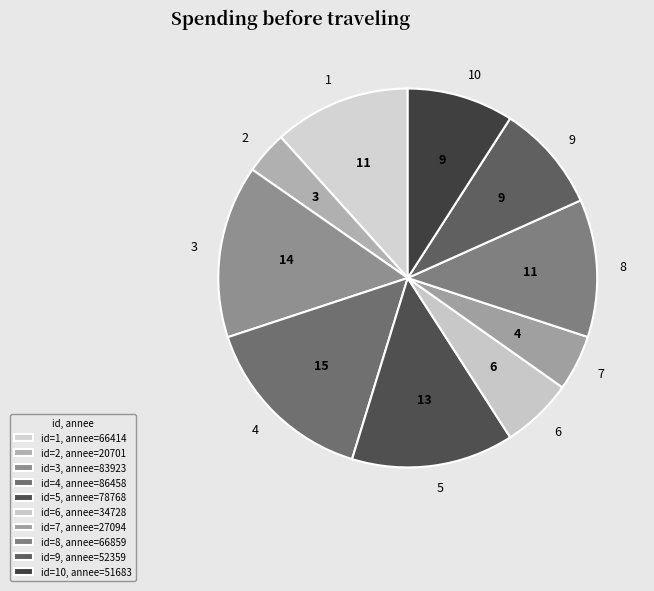

Approximately how many times larger is the value at 1 compared to 6?

1.9